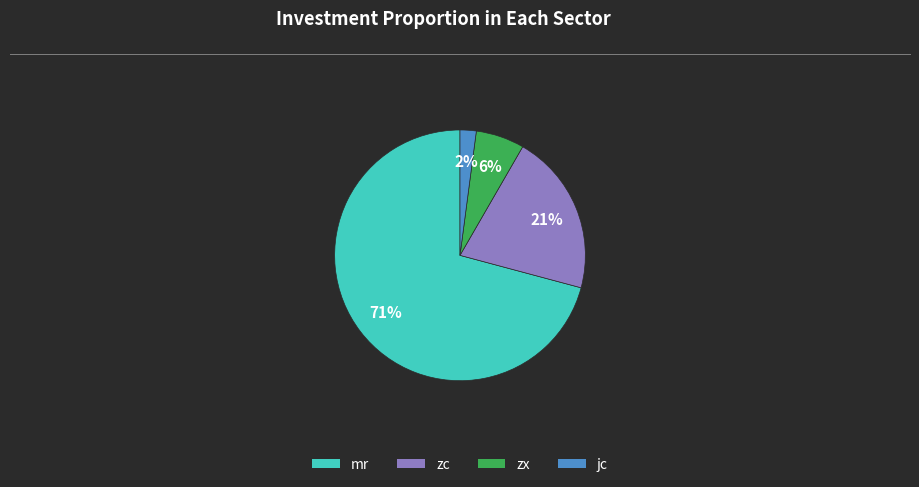

Which slice is the smallest?

jc